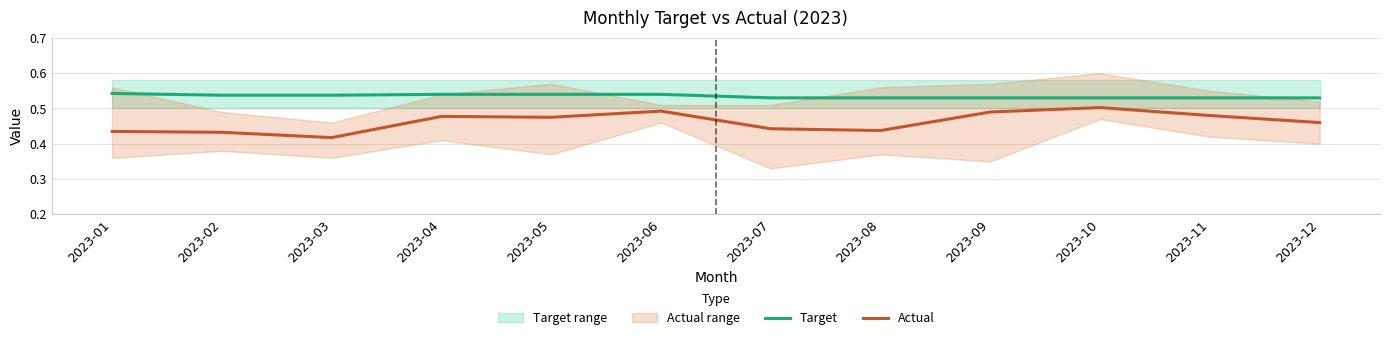

True or false: Actual has more than 1 points higher than both neighbors.

True